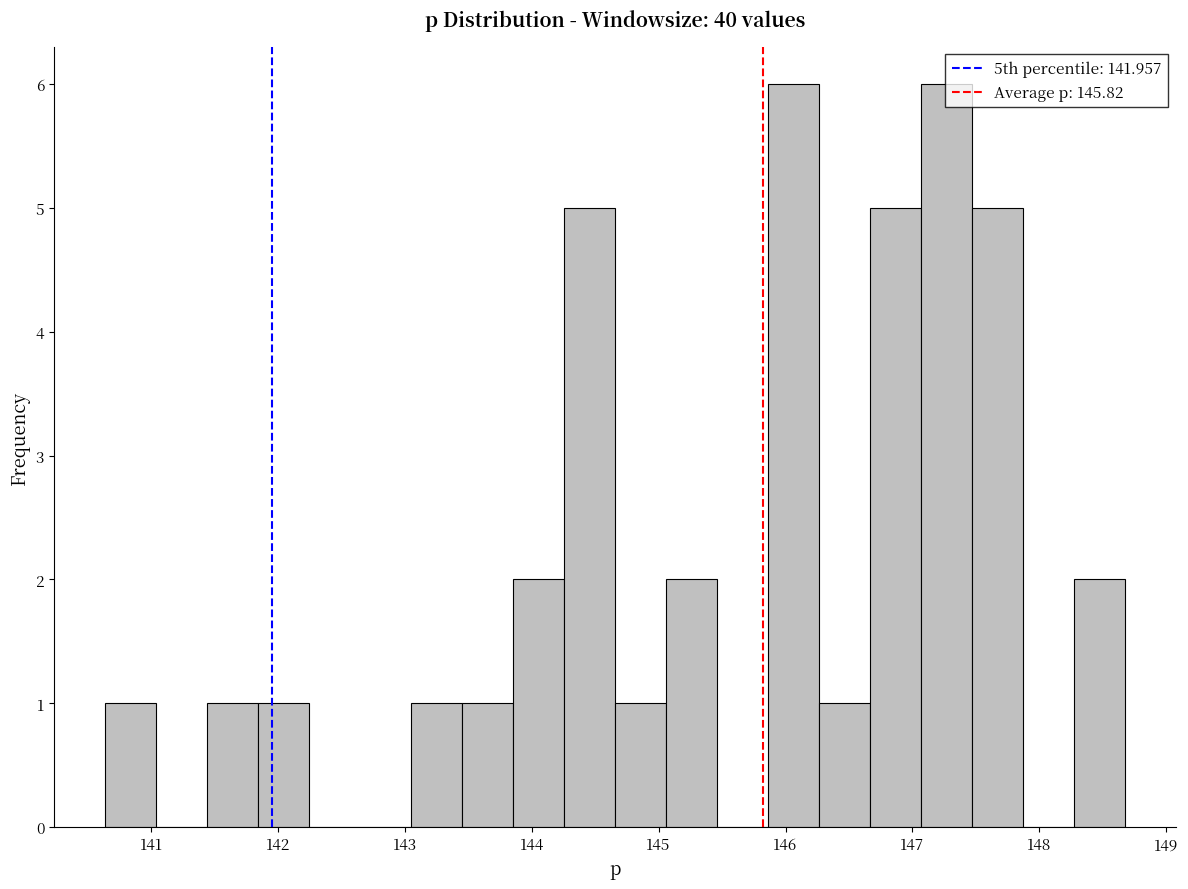

Reading left to right, transcribe this chart: for each bar, give the range it covers on the x-axis and its height. Neither the bar edges nor the heights are printed on the chart, so give them approximately, as read against the axes.

140.6 to 141.0: 1
141.0 to 141.4: 0
141.4 to 141.8: 1
141.8 to 142.2: 1
142.2 to 142.6: 0
142.6 to 143.0: 0
143.0 to 143.4: 1
143.4 to 143.9: 1
143.9 to 144.3: 2
144.3 to 144.7: 5
144.7 to 145.1: 1
145.1 to 145.5: 2
145.5 to 145.9: 0
145.9 to 146.3: 6
146.3 to 146.7: 1
146.7 to 147.1: 5
147.1 to 147.5: 6
147.5 to 147.9: 5
147.9 to 148.3: 0
148.3 to 148.7: 2